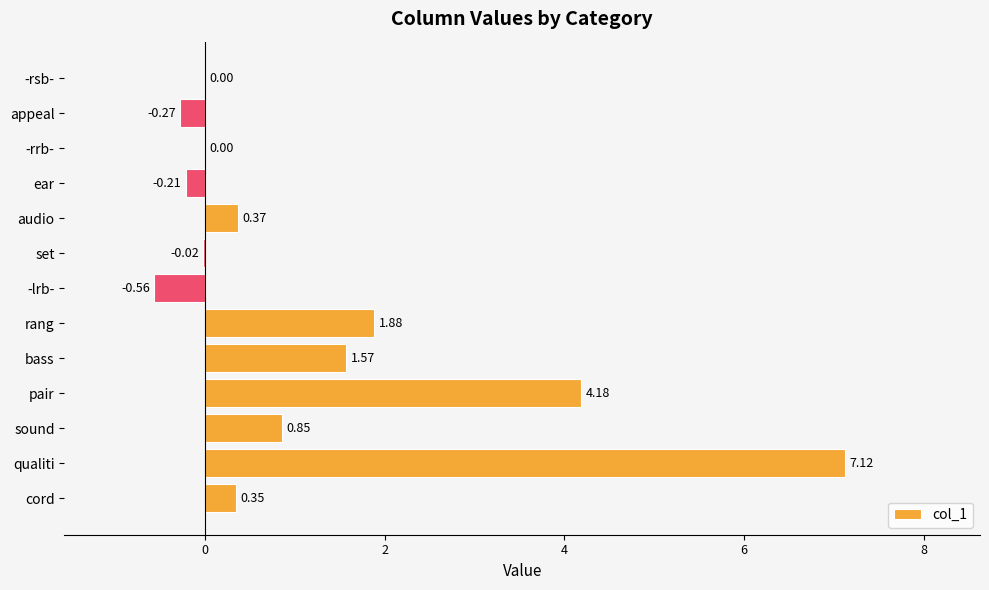

Which category has the highest value across all series?

qualiti